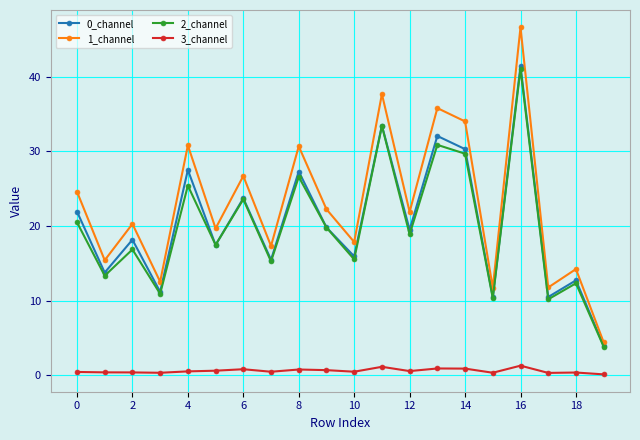

Does the chart display data point markers on the line(s)?

Yes